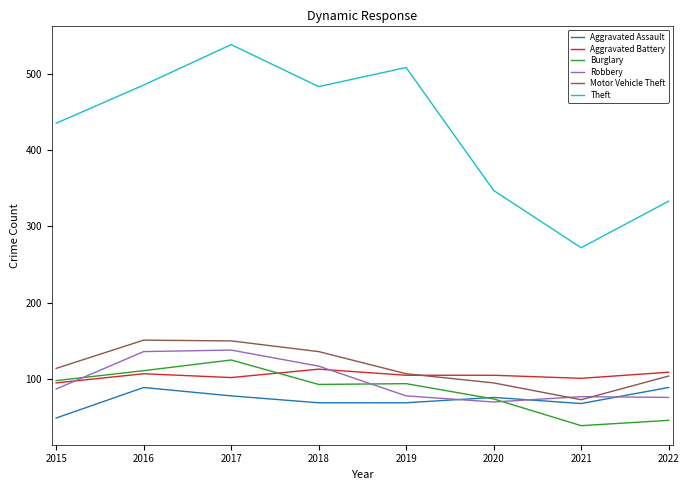

True or false: Theft and Robbery intersect in this chart.

False